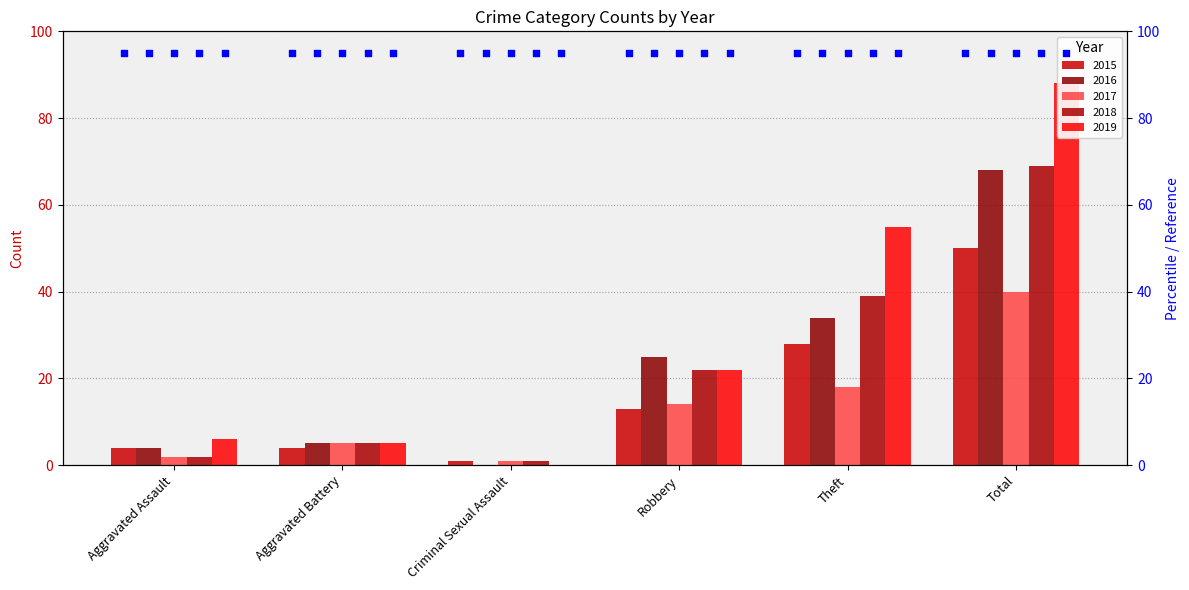

Which series reaches the minimum Y coordinate?

2016